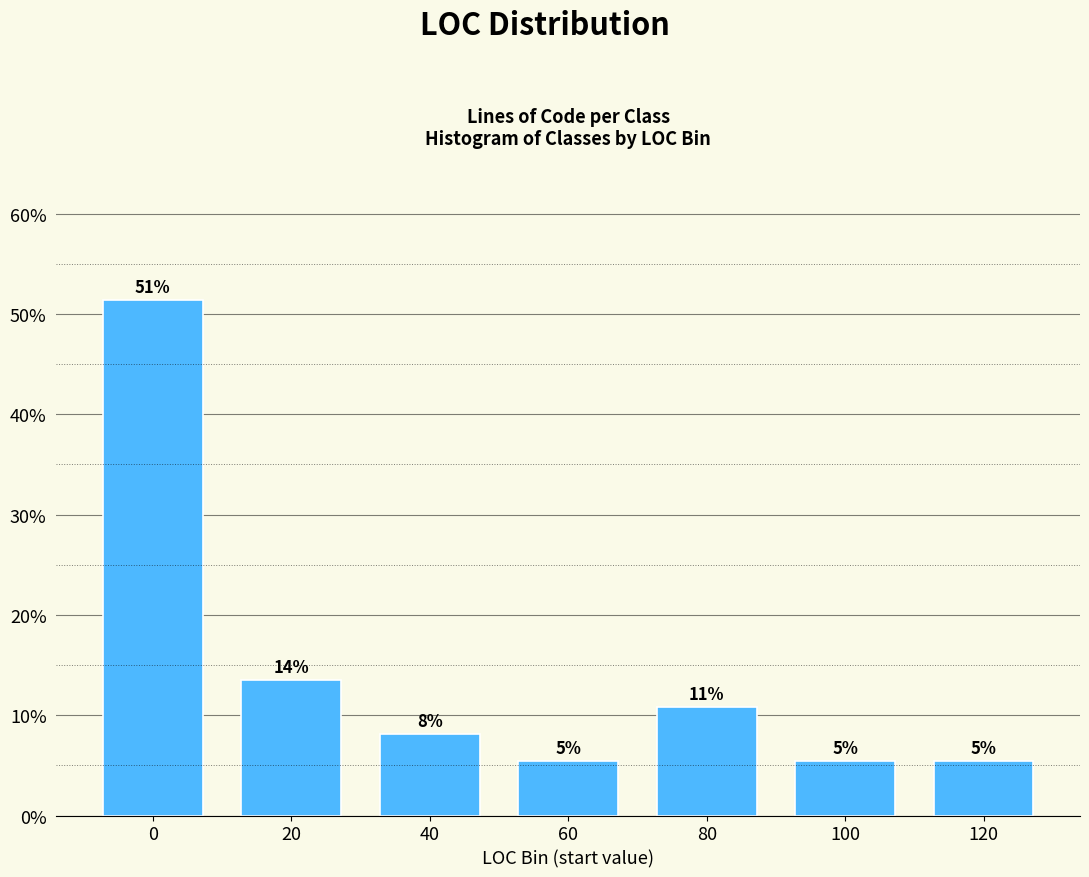

Does the chart contain any negative values?

No